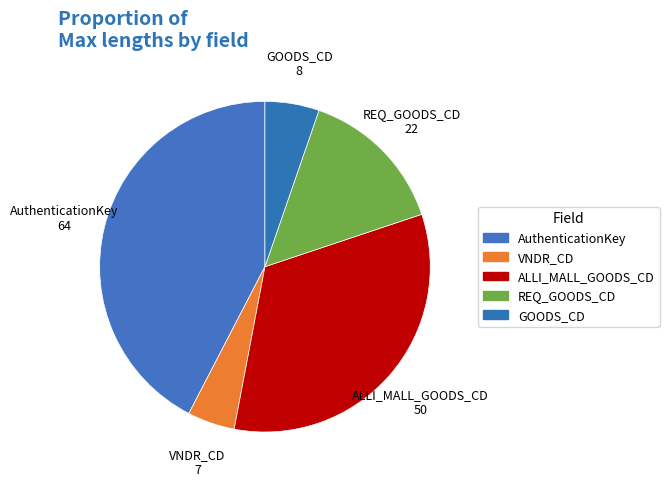

To the nearest percent, what portion does AuthenticationKey represent?

42%